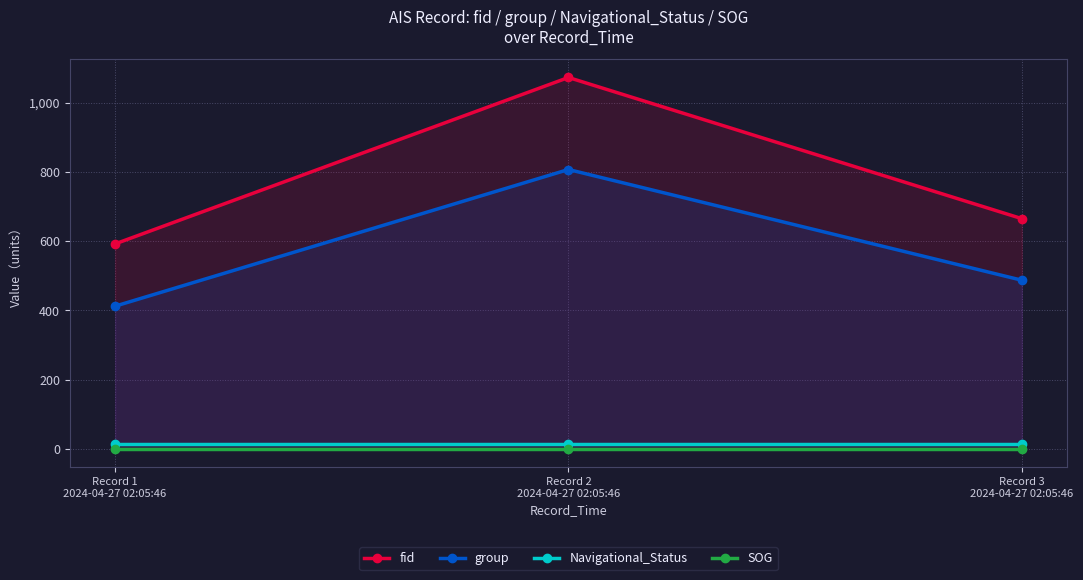

What is the label of the 3rd point from the right?

Record 1
2024-04-27 02:05:46